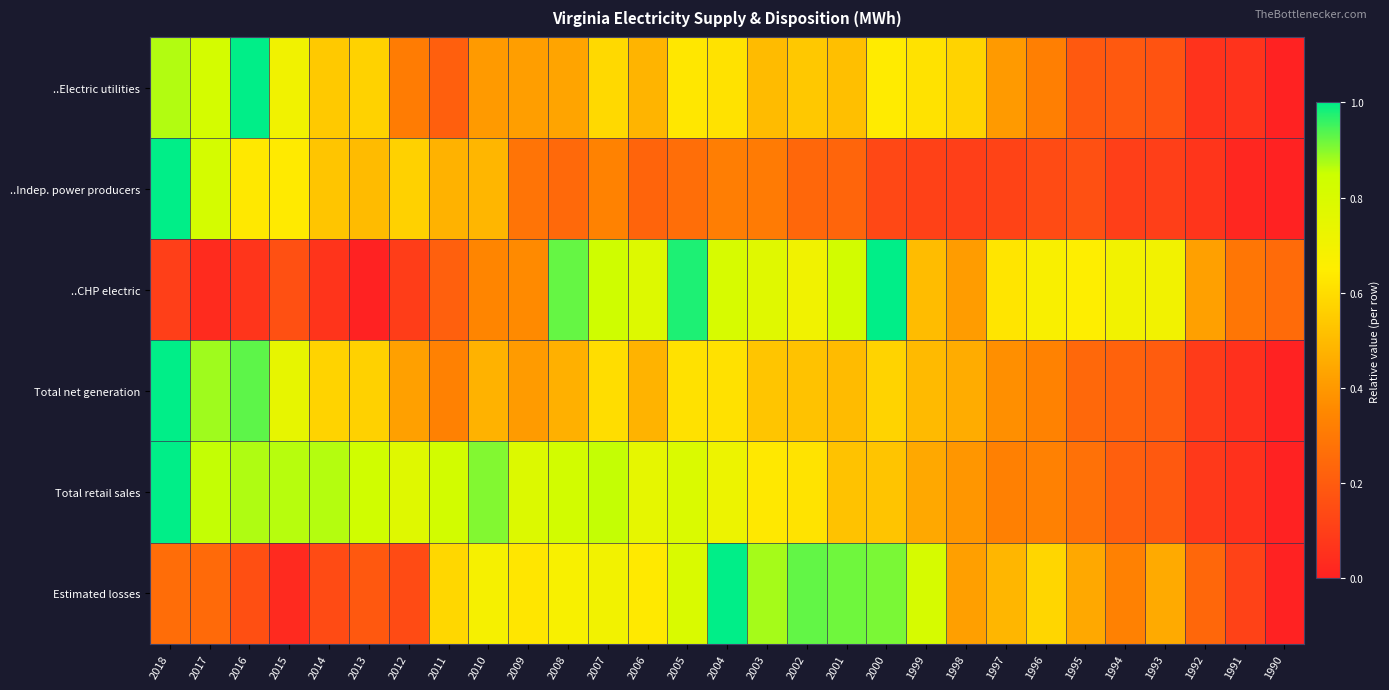

Reading right to left, transcribe all the data shown in this chart.

..Electric utilities: 1990=0.0	1991=0.1	1992=0.1	1993=0.2	1994=0.2	1995=0.2	1996=0.3	1997=0.4	1998=0.6	1999=0.6	2000=0.6	2001=0.5	2002=0.5	2003=0.5	2004=0.6	2005=0.6	2006=0.5	2007=0.6	2008=0.4	2009=0.4	2010=0.4	2011=0.2	2012=0.3	2013=0.6	2014=0.5	2015=0.7	2016=1.0	2017=0.8	2018=0.9
..Indep. power producers: 1990=0.0	1991=0.0	1992=0.1	1993=0.1	1994=0.1	1995=0.2	1996=0.1	1997=0.1	1998=0.1	1999=0.1	2000=0.1	2001=0.2	2002=0.2	2003=0.3	2004=0.3	2005=0.3	2006=0.2	2007=0.3	2008=0.2	2009=0.3	2010=0.5	2011=0.5	2012=0.6	2013=0.5	2014=0.5	2015=0.6	2016=0.6	2017=0.8	2018=1.0
..CHP electric: 1990=0.3	1991=0.3	1992=0.4	1993=0.7	1994=0.7	1995=0.7	1996=0.7	1997=0.6	1998=0.4	1999=0.5	2000=1.0	2001=0.8	2002=0.7	2003=0.8	2004=0.8	2005=1.0	2006=0.8	2007=0.8	2008=0.9	2009=0.4	2010=0.3	2011=0.2	2012=0.1	2013=0.0	2014=0.1	2015=0.2	2016=0.1	2017=0.0	2018=0.1
Total net generation: 1990=0.0	1991=0.1	1992=0.1	1993=0.2	1994=0.2	1995=0.2	1996=0.3	1997=0.4	1998=0.5	1999=0.5	2000=0.6	2001=0.5	2002=0.5	2003=0.5	2004=0.6	2005=0.6	2006=0.5	2007=0.6	2008=0.5	2009=0.4	2010=0.5	2011=0.3	2012=0.4	2013=0.6	2014=0.6	2015=0.7	2016=0.9	2017=0.9	2018=1.0
Total retail sales: 1990=0.0	1991=0.1	1992=0.1	1993=0.2	1994=0.2	1995=0.3	1996=0.3	1997=0.3	1998=0.4	1999=0.4	2000=0.5	2001=0.5	2002=0.6	2003=0.6	2004=0.7	2005=0.8	2006=0.7	2007=0.9	2008=0.8	2009=0.8	2010=0.9	2011=0.8	2012=0.8	2013=0.8	2014=0.9	2015=0.9	2016=0.9	2017=0.9	2018=1.0
Estimated losses: 1990=0.0	1991=0.1	1992=0.2	1993=0.5	1994=0.3	1995=0.4	1996=0.6	1997=0.5	1998=0.4	1999=0.8	2000=0.9	2001=0.9	2002=0.9	2003=0.9	2004=1.0	2005=0.8	2006=0.6	2007=0.7	2008=0.7	2009=0.6	2010=0.7	2011=0.6	2012=0.1	2013=0.2	2014=0.1	2015=0.0	2016=0.2	2017=0.2	2018=0.3